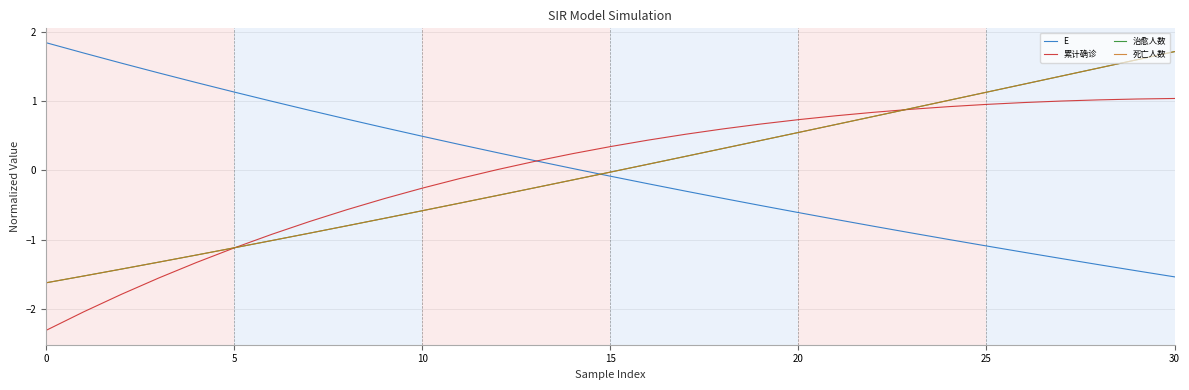

Which series has the largest total across all categories?

累计确诊